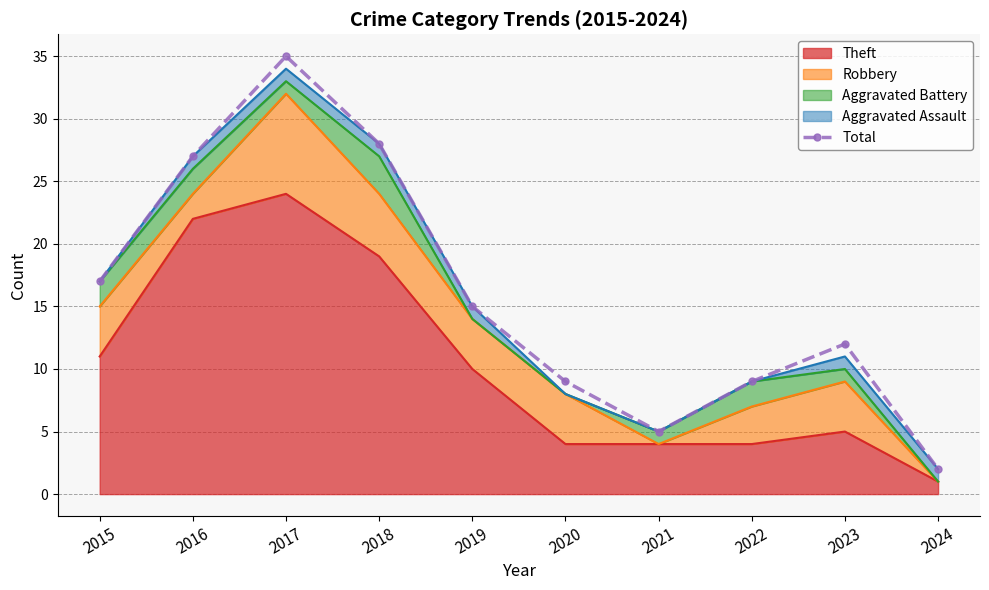

What is the difference between the maximum and minimum values?

33